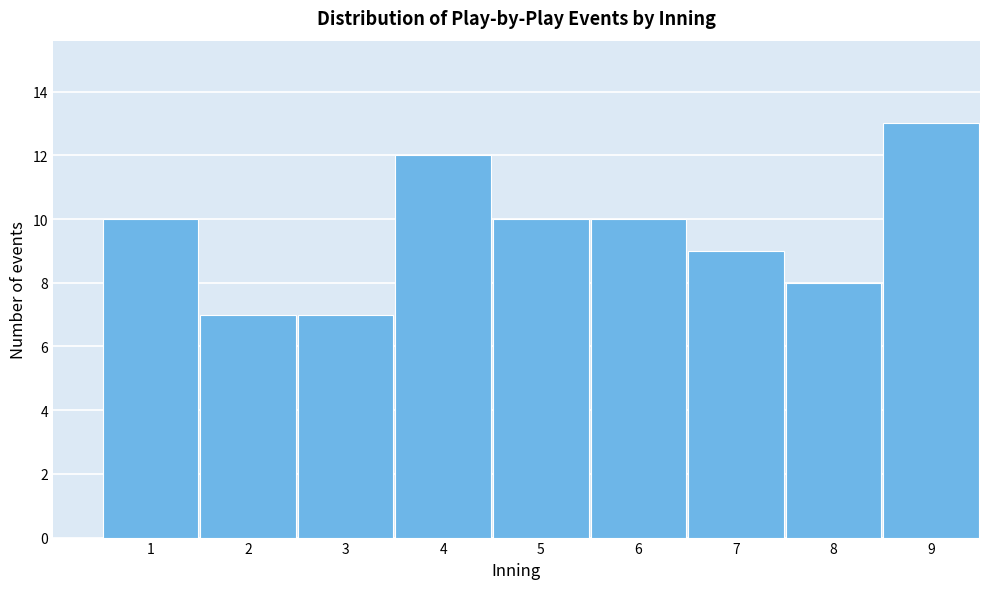

Reading left to right, transcribe all the data shown in this chart.

1=10	2=7	3=7	4=12	5=10	6=10	7=9	8=8	9=13